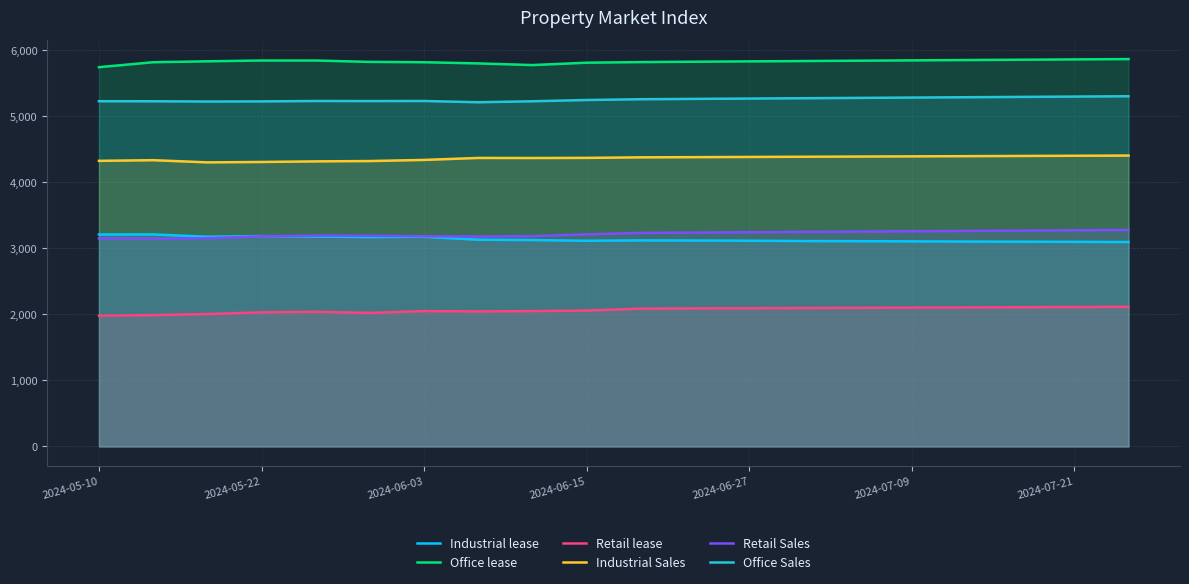

True or false: Industrial lease and Industrial Sales cross at least once.

False